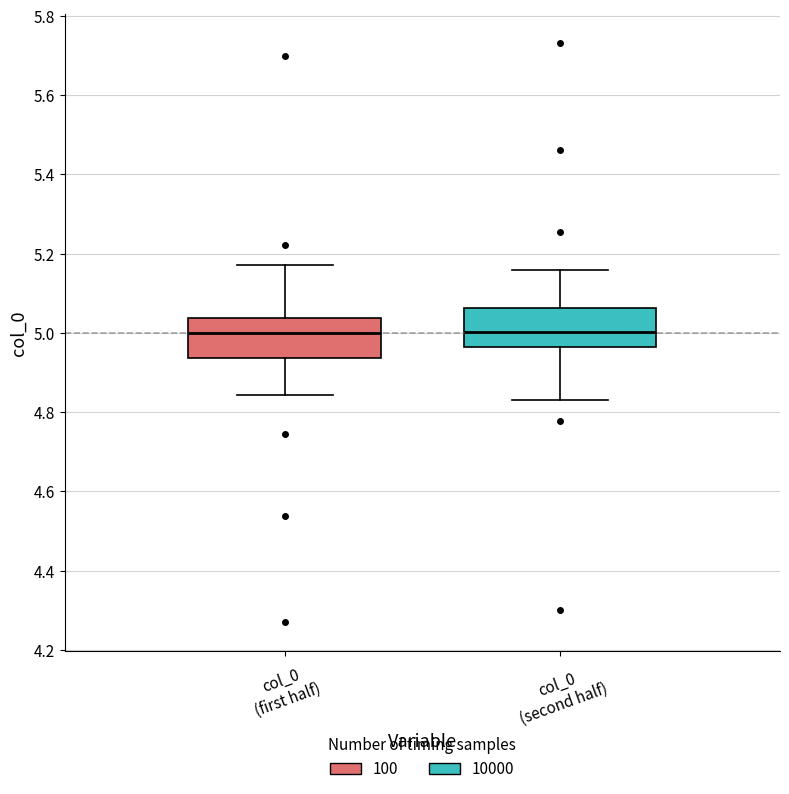

Where does the lower whisker of the box for col_0 (second half) end on the y-axis? The values are not printed on the chart, so give them approximately, as read against the axis.

4.82